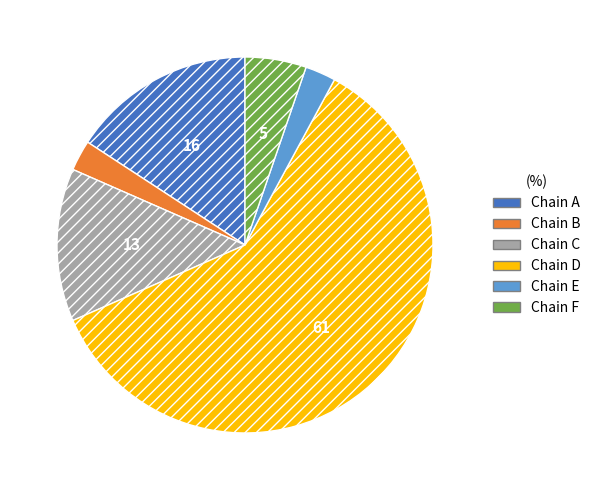

Which category has the biggest portion of the pie?

Chain D